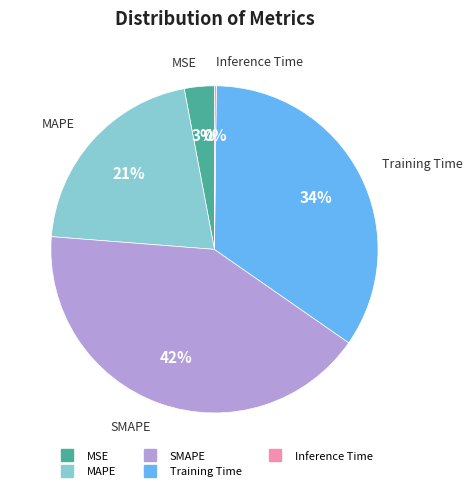

What is the ratio of the value at SMAPE to the value at Training Time?

1.2